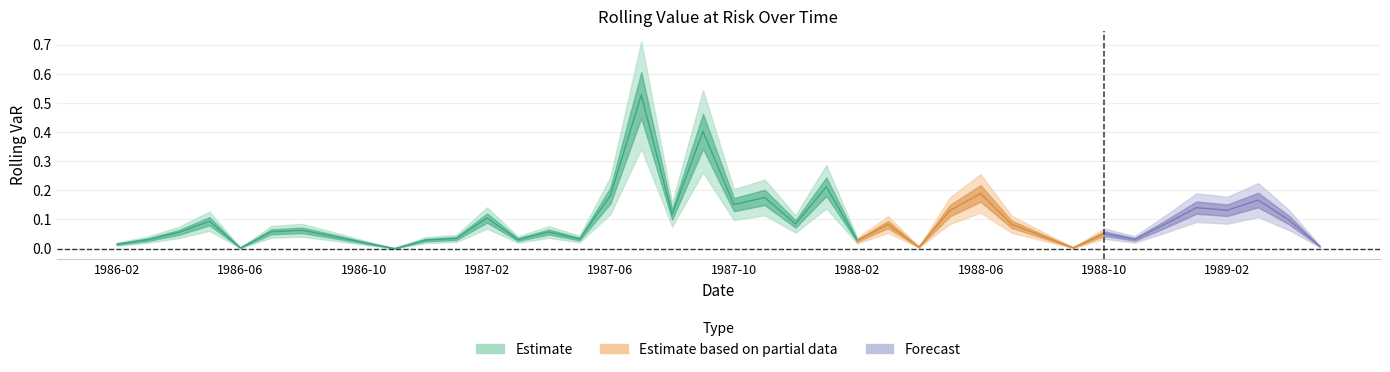

What is the label of the 23rd point from the right?

1987-07